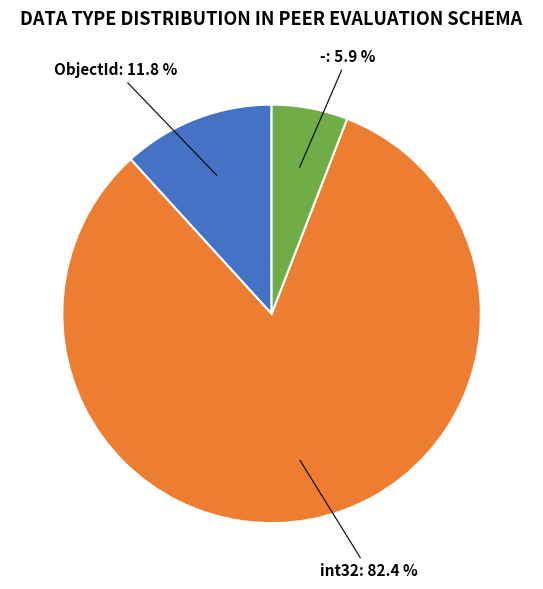

How many segments does this pie chart have?

3